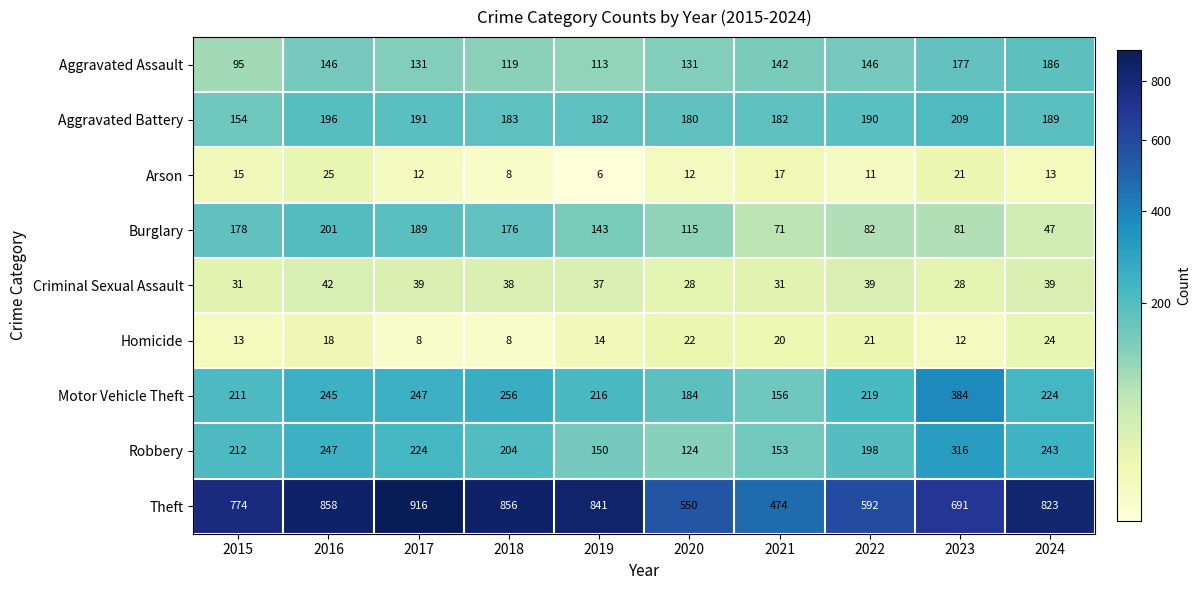

At which category is the sum across all series the highest?

2016